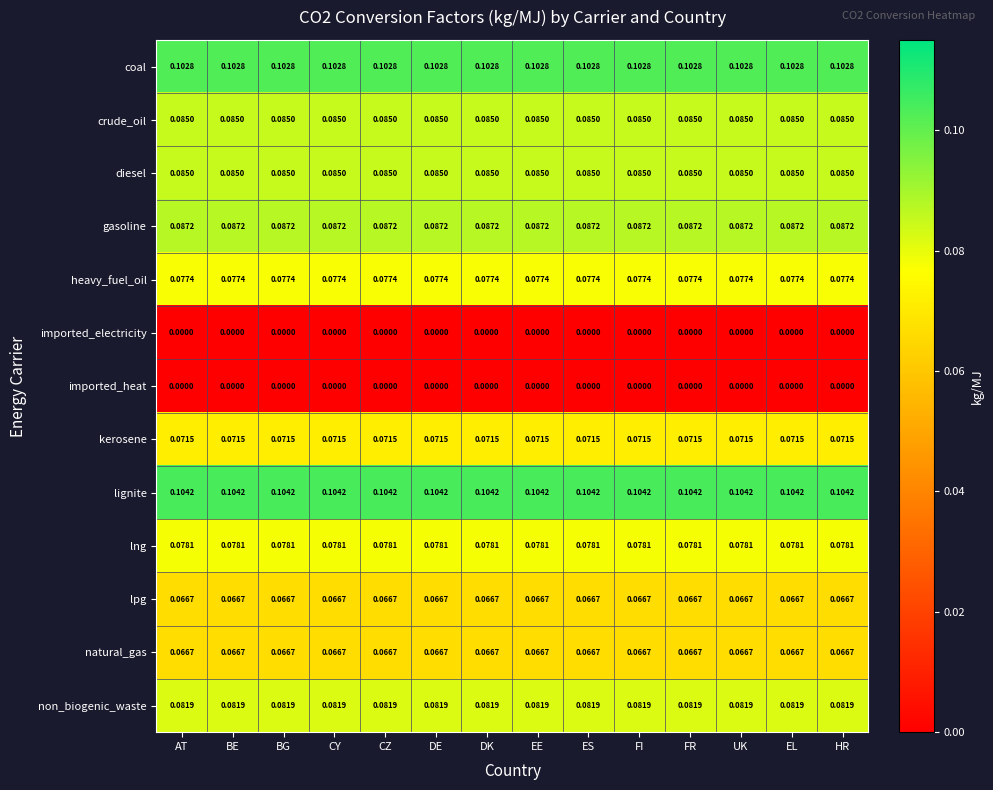

Is the value of coal at AT greater than the value of kerosene at BE?

Yes